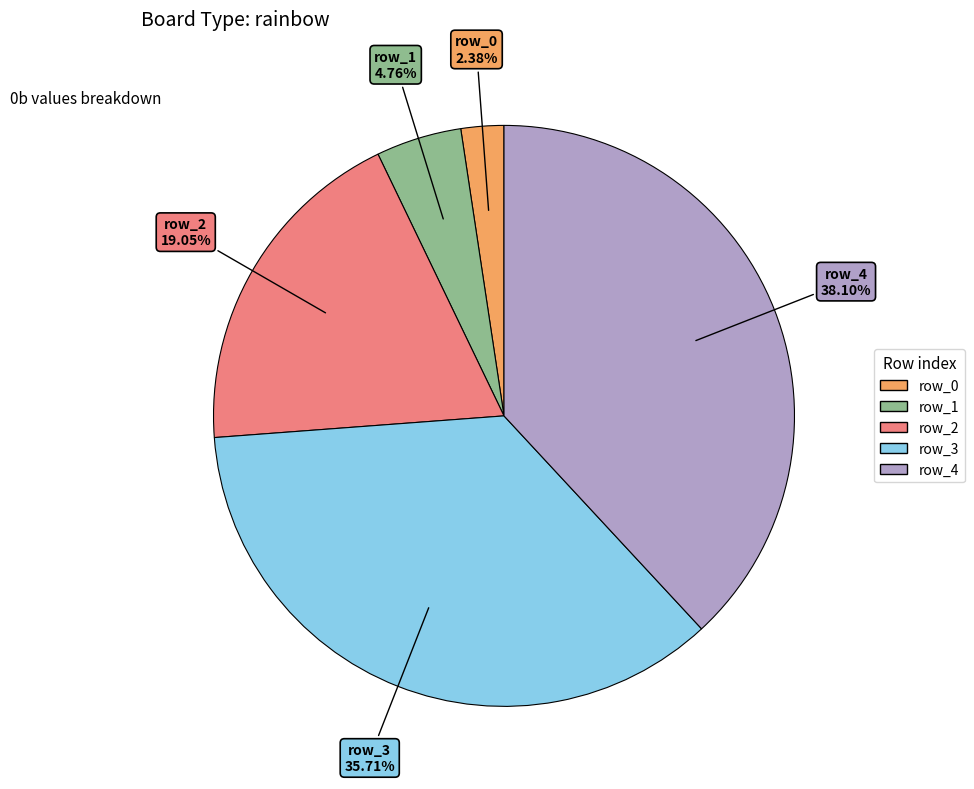

The row_1 slice represents 11% of the pie. True or false?

False